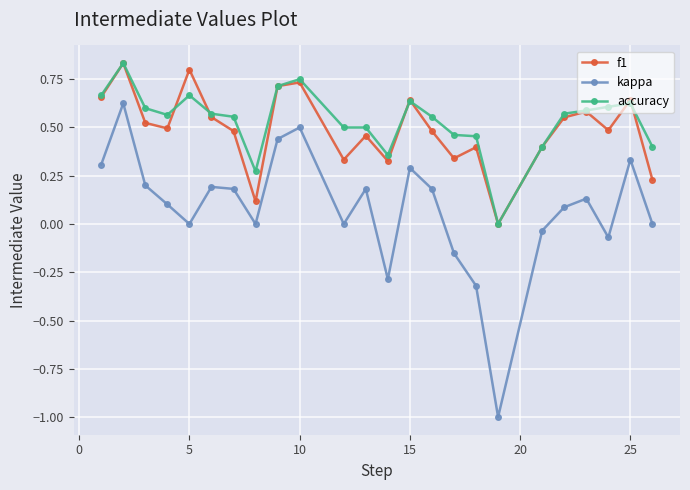

Which series has the widest spread of values?

kappa